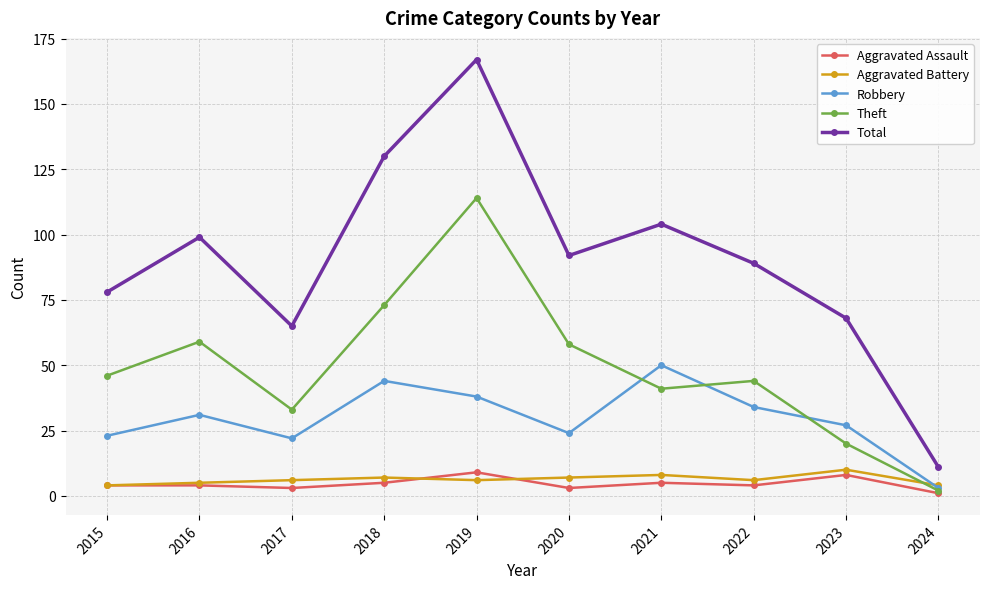

What are all the series names shown in the legend?

Aggravated Assault, Aggravated Battery, Robbery, Theft, Total